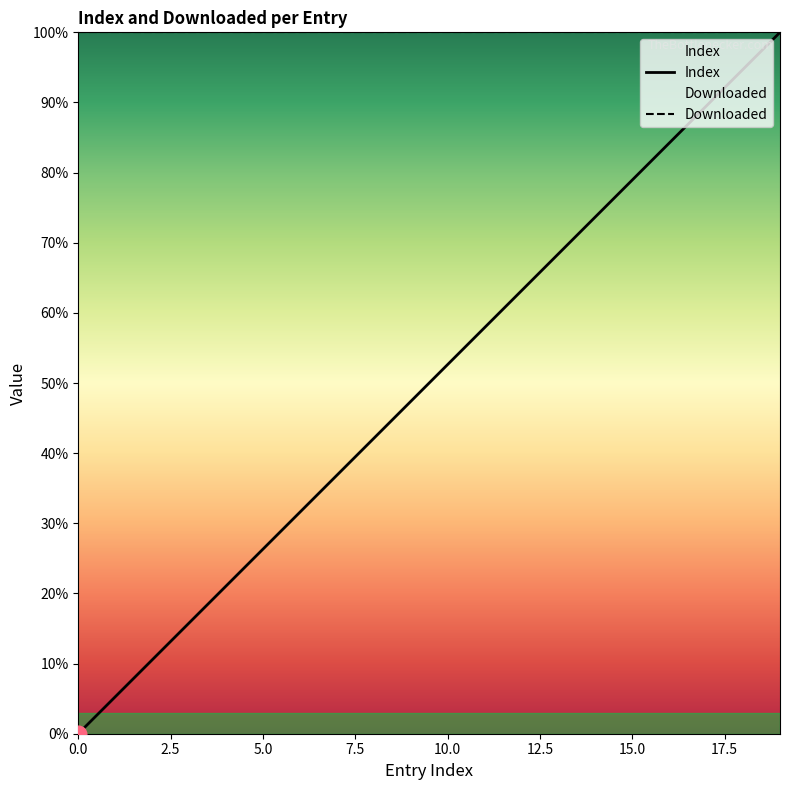

Rank the categories by value from lowest to highest.

0, 1, 2, 3, 4, 5, 6, 7, 8, 9, 10, 11, 12, 13, 14, 15, 16, 17, 18, 19